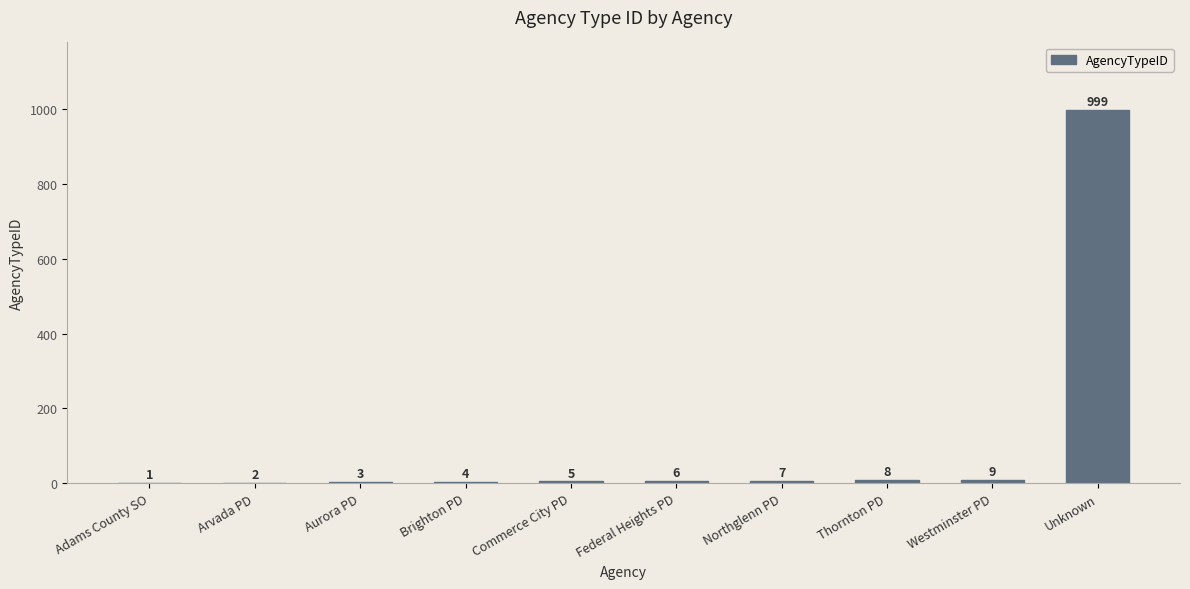

At which category does the chart reach its peak across all series?

Unknown